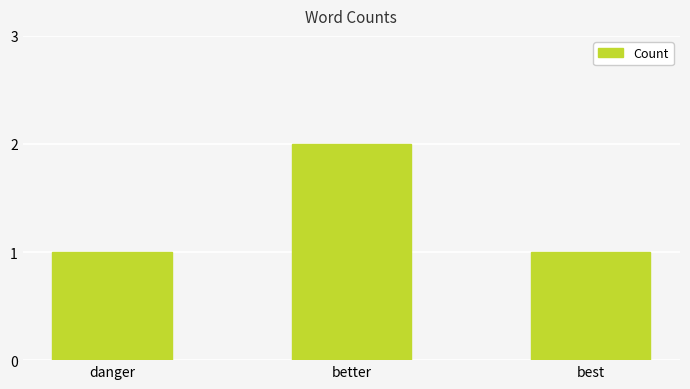

Count the number of data series in this chart.

1